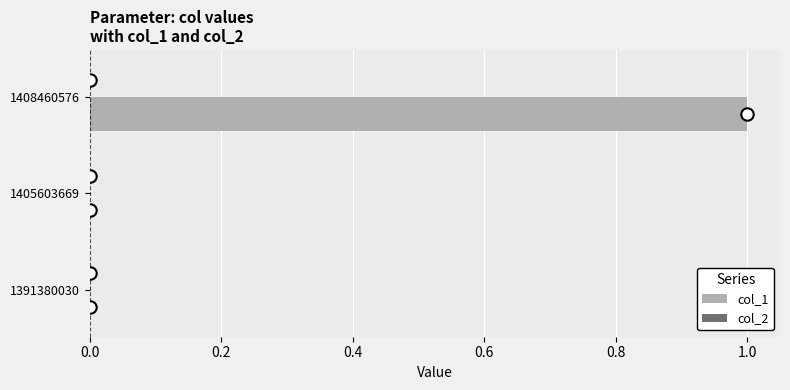

Which series reaches the maximum Y coordinate?

col_1